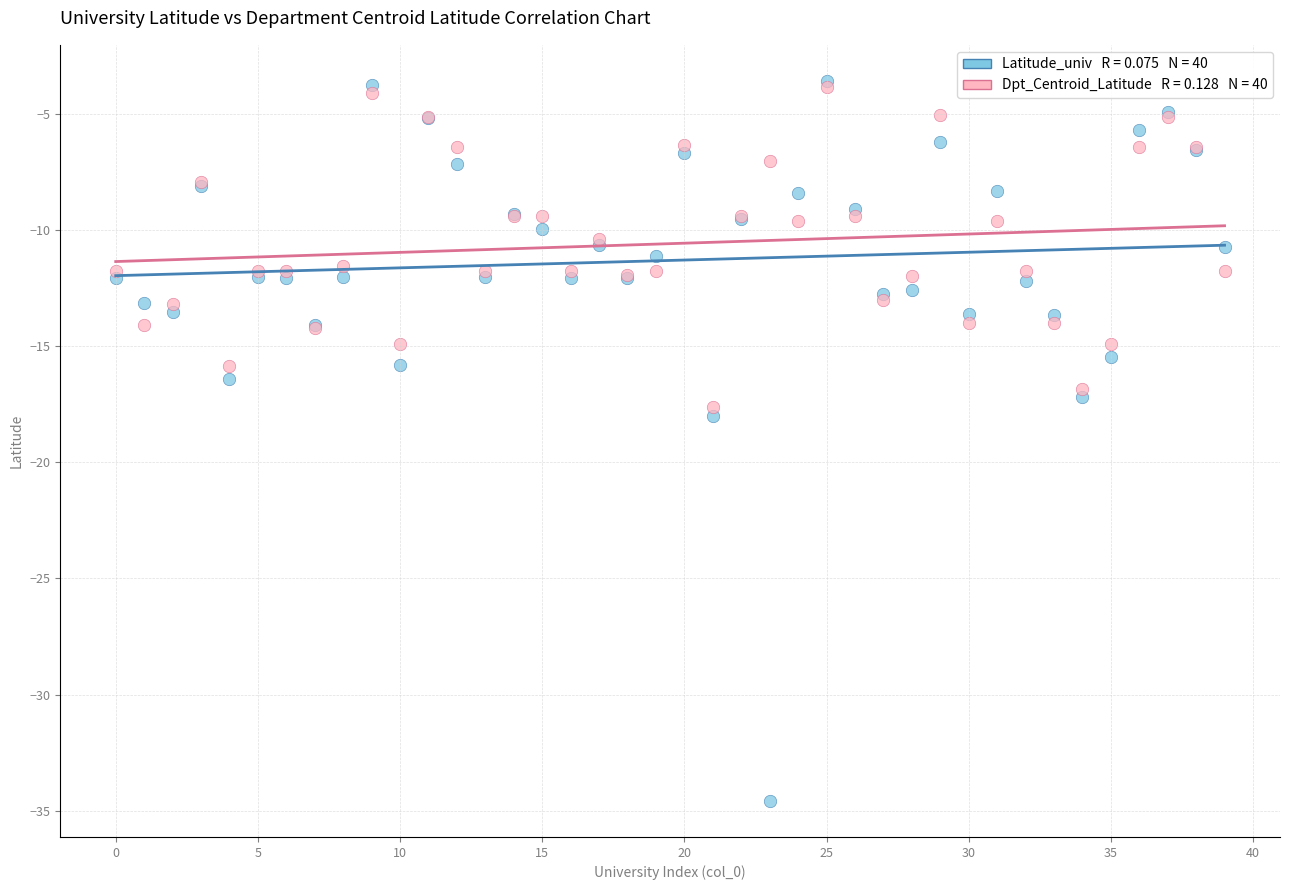

Across all series, what Y value is closest to -19?

-18.0